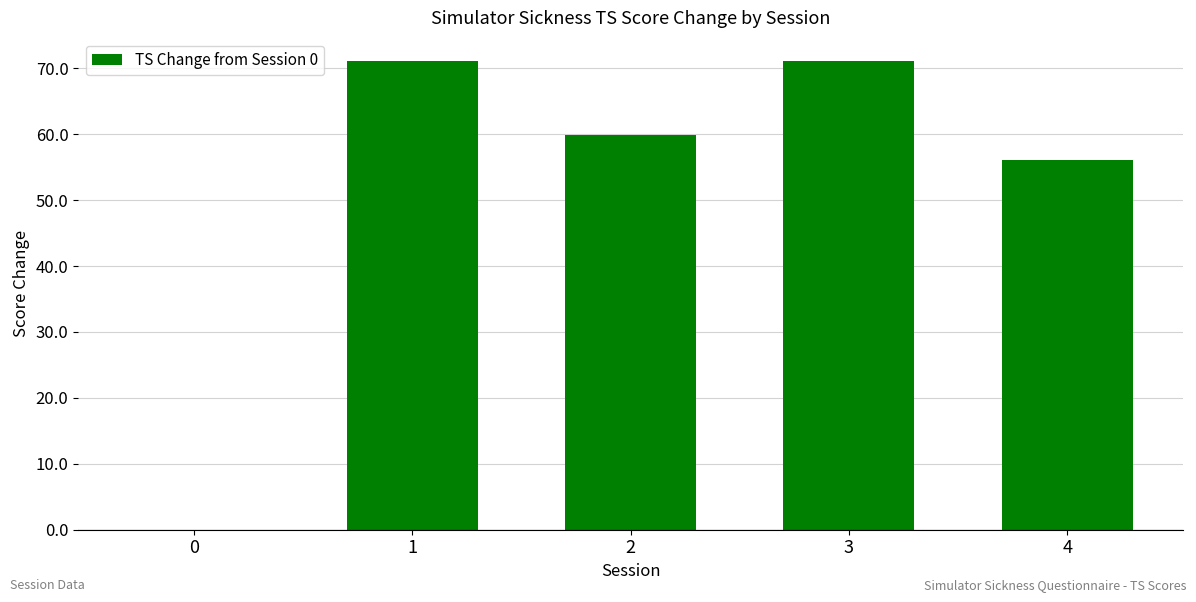

What is the approximate value at 3?

71.1